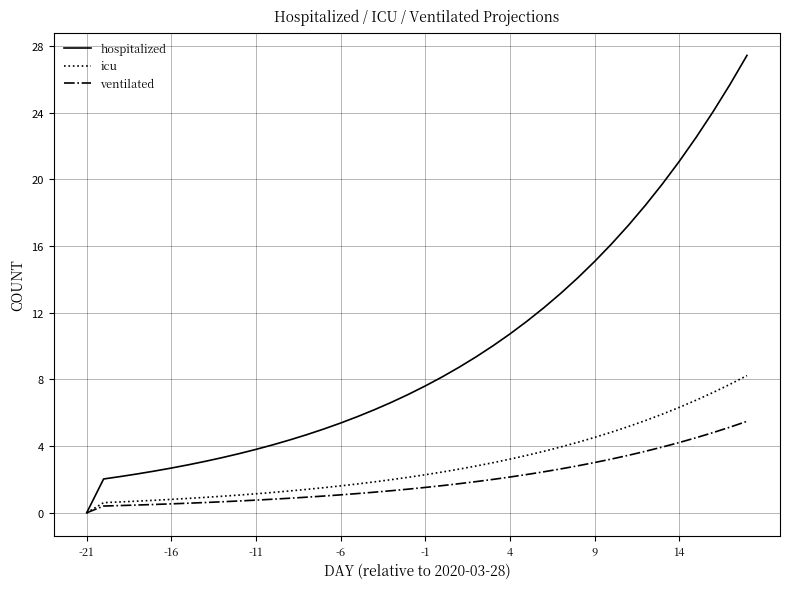

At how many categories does at least one series exceed 9?

17